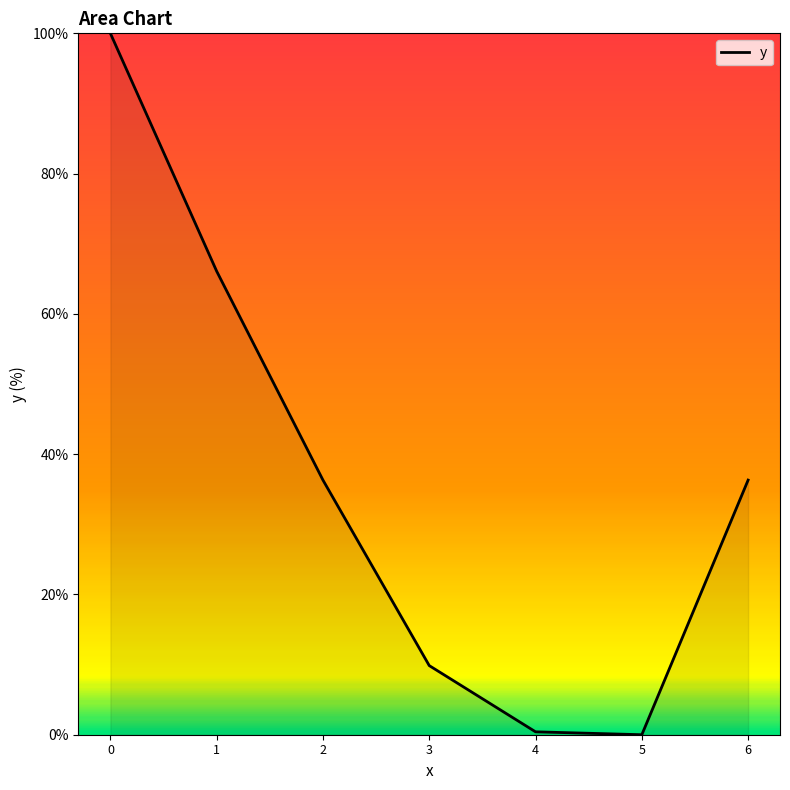

Approximately how many times larger is the value at 0 compared to 2?

2.8